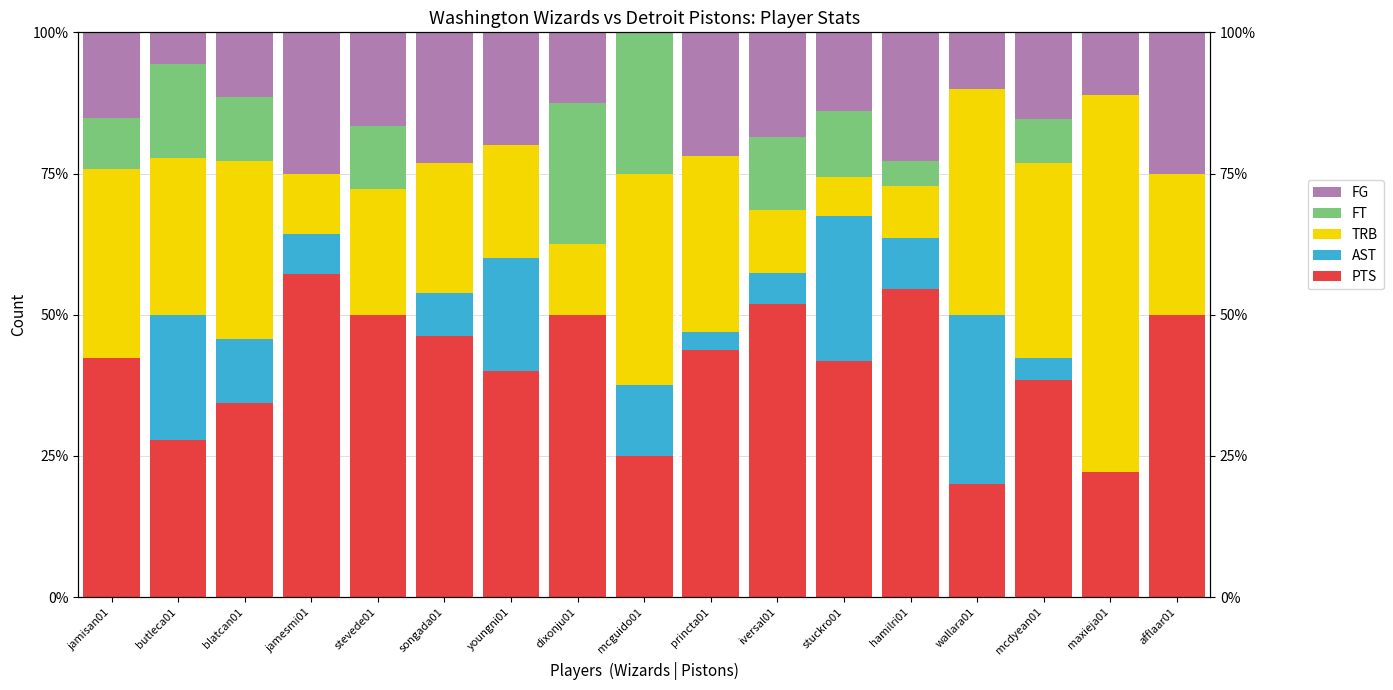

What is the difference between the second highest and minimum values in the AST series?

25.6